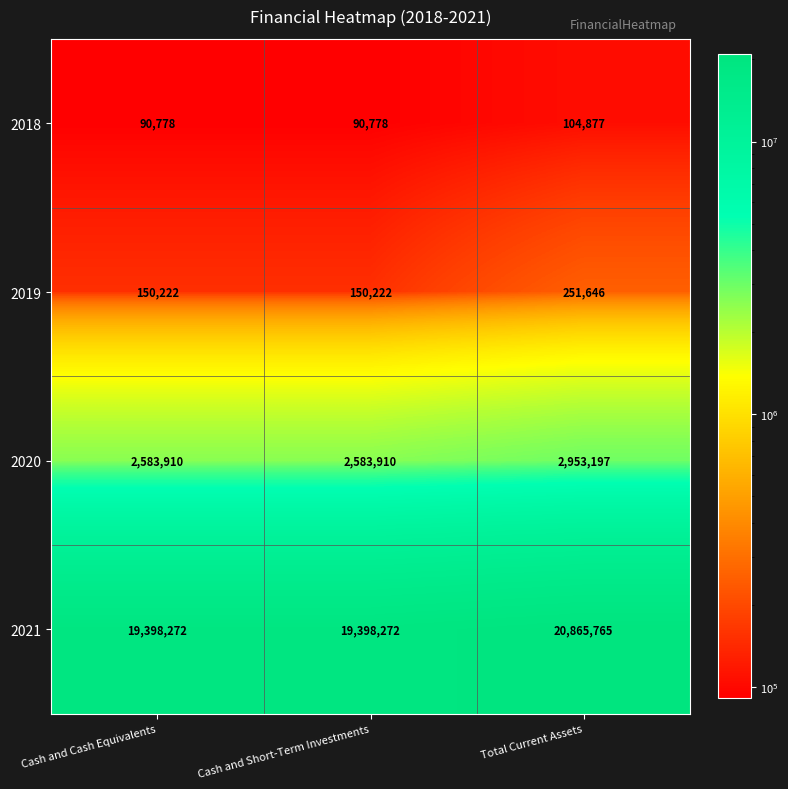

How many series are shown in this chart?

4